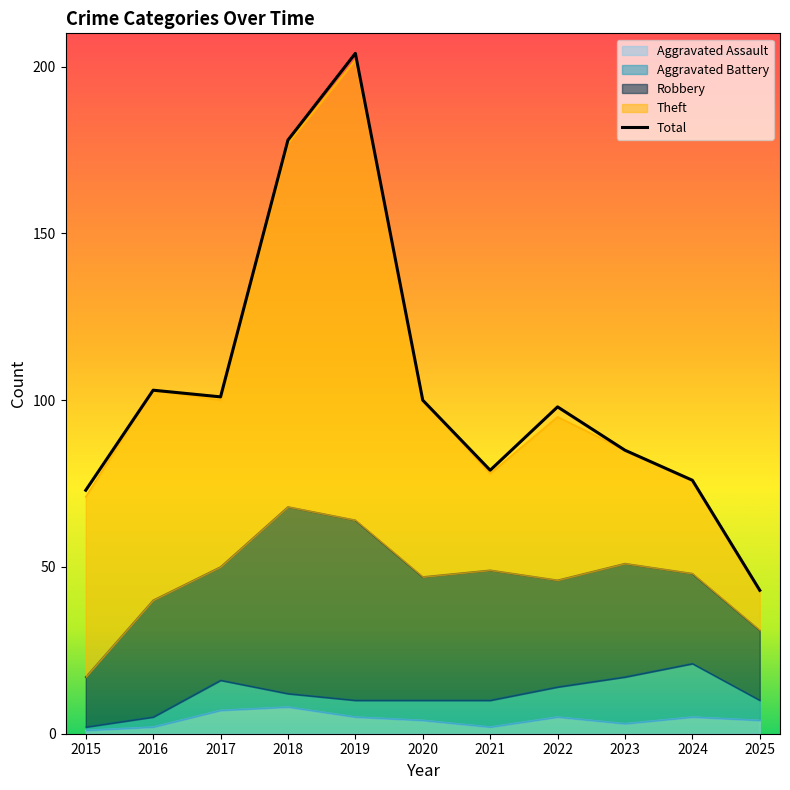

How many data points are above 98?

5